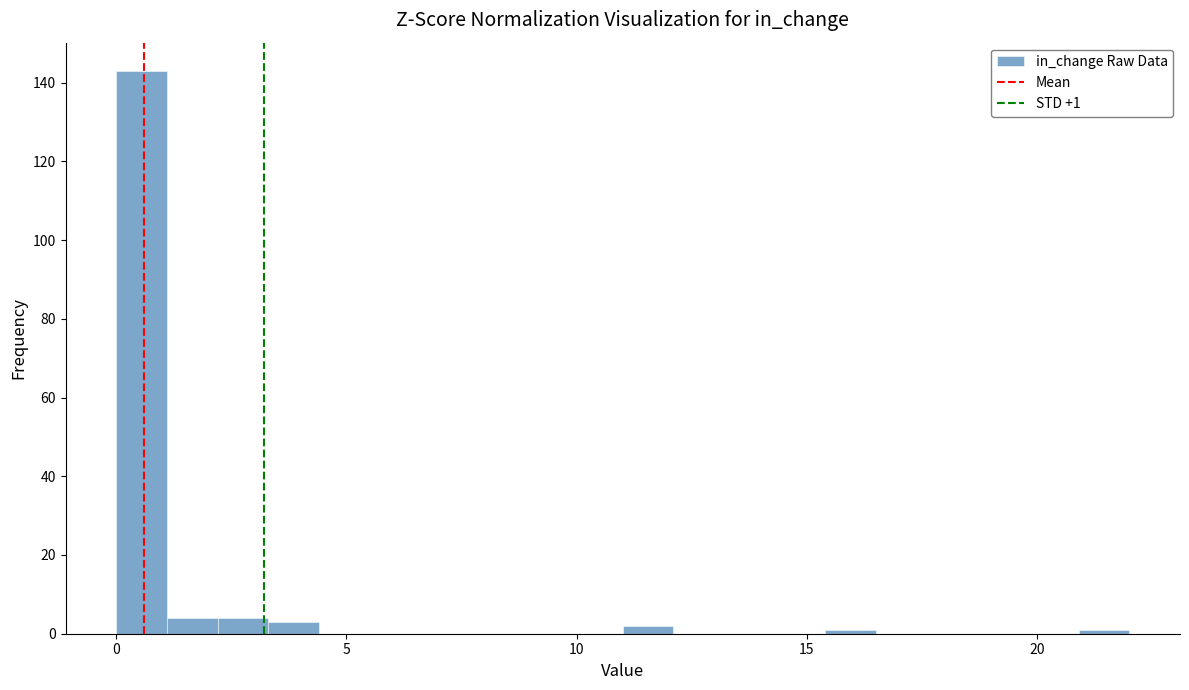

Around what value on the x-axis is the tallest bar? Give the approximate position of its centre, as read against the axis.

0.5